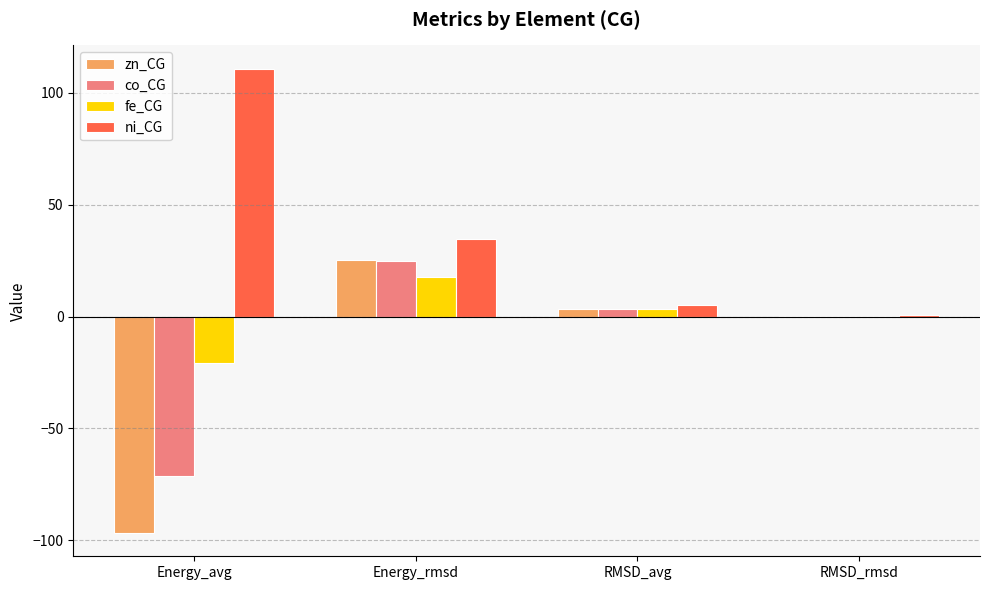

Which category has the highest value in the ni_CG series?

Energy_avg